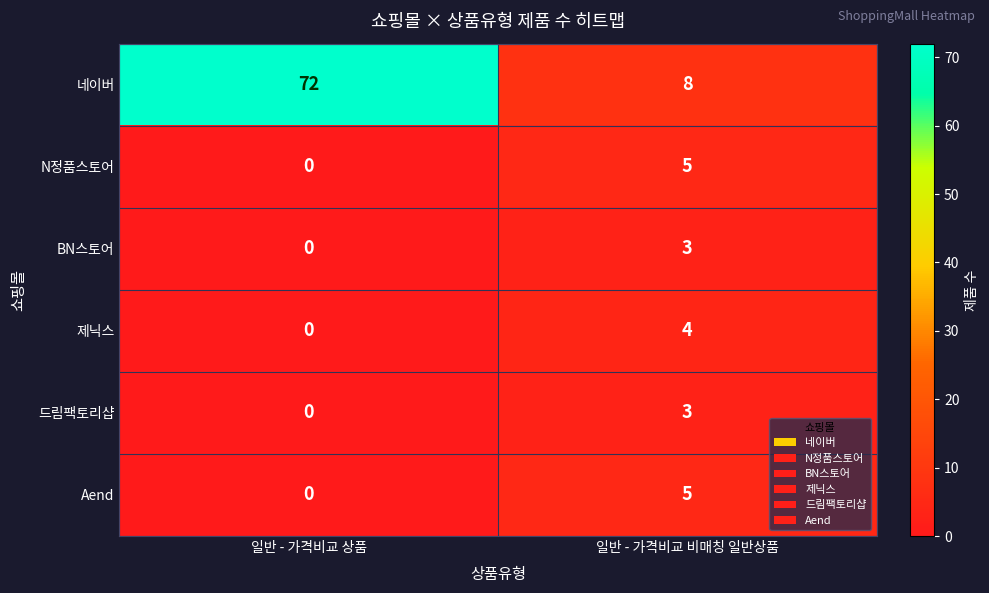

What is the approximate value of 네이버 at 일반 - 가격비교 상품, to the nearest 5?

70